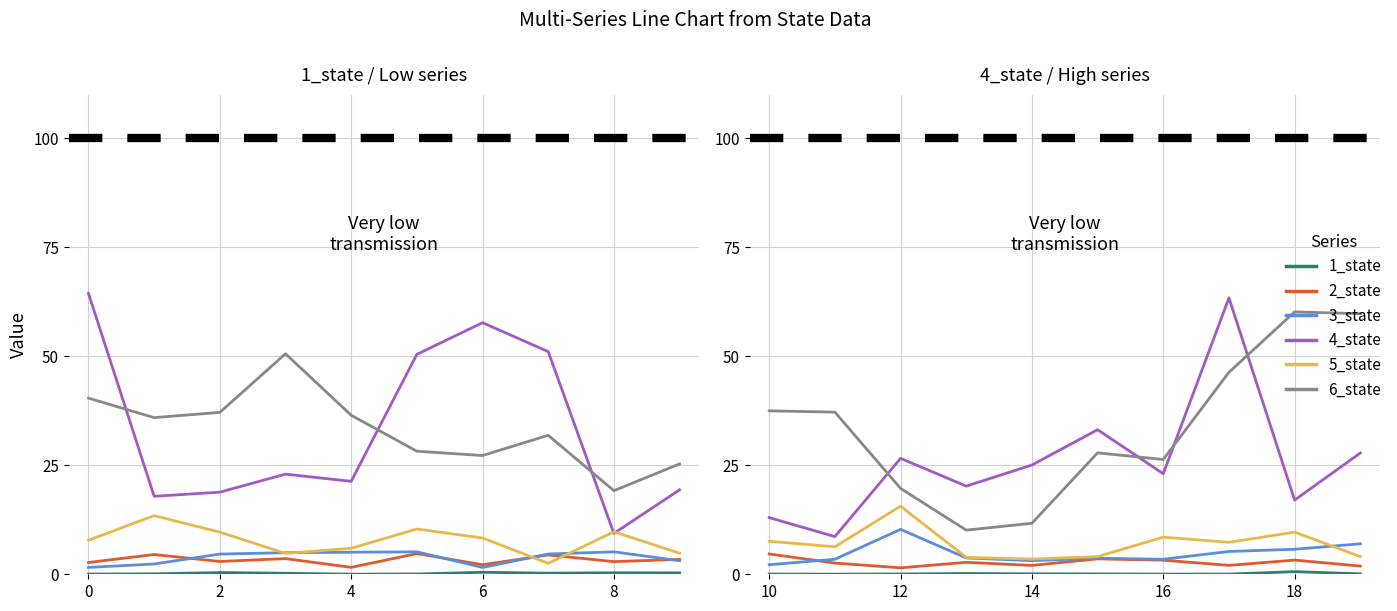

The 4_state series shows 37.2 at 14. True or false?

False